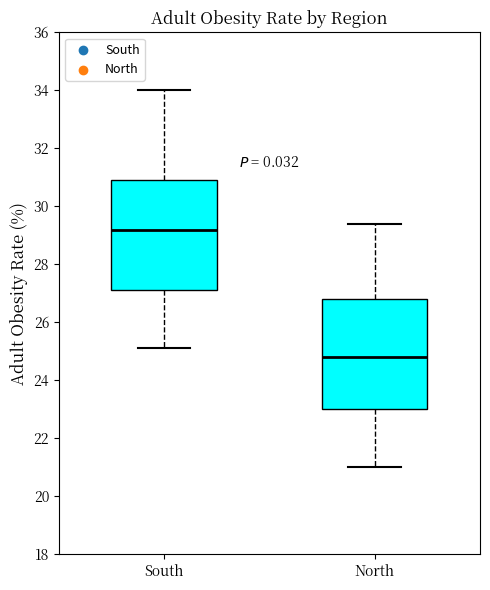

Which box's median line is the highest?

South